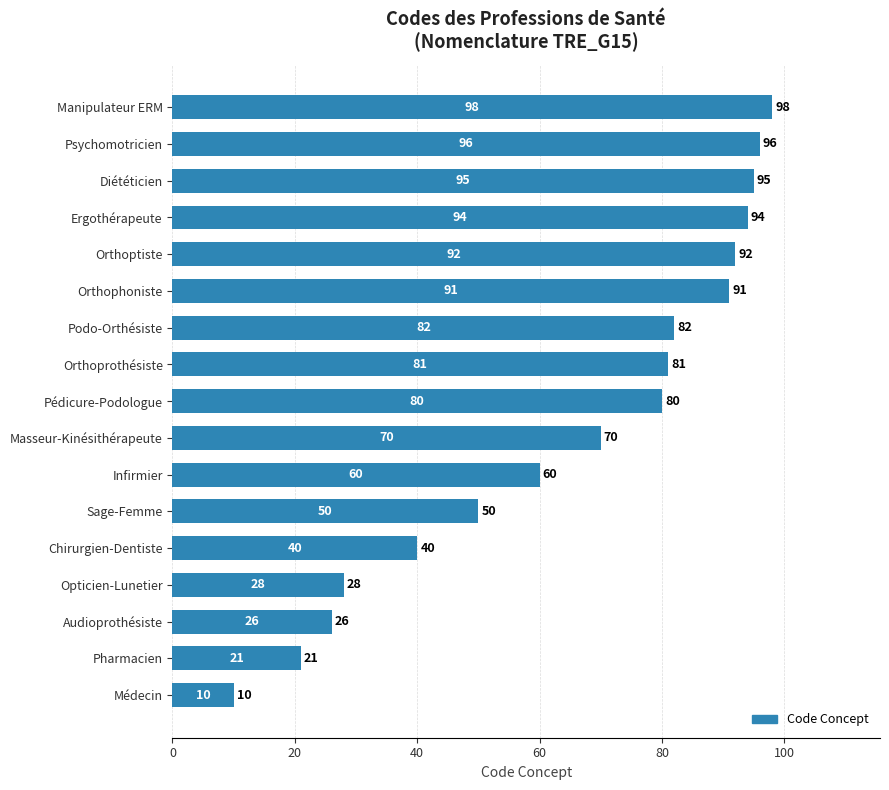

What is the average value?

66